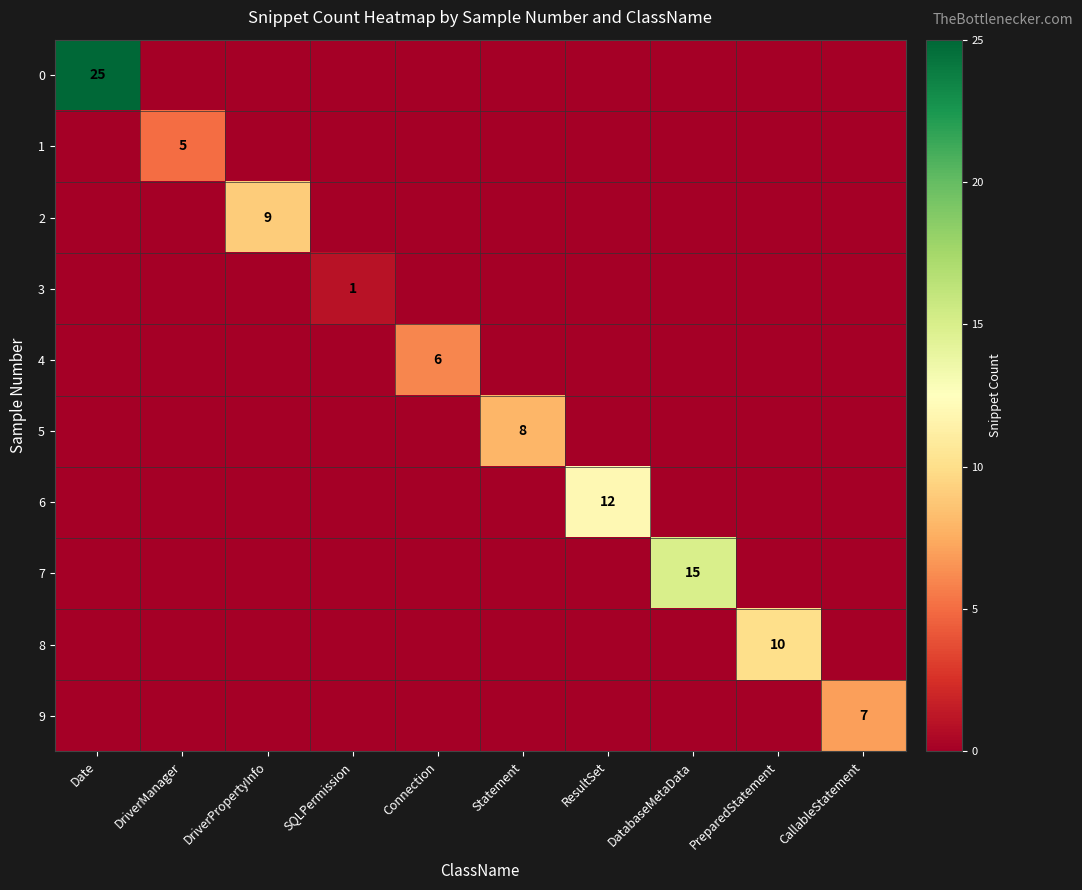

Count the number of categories in the chart.

10